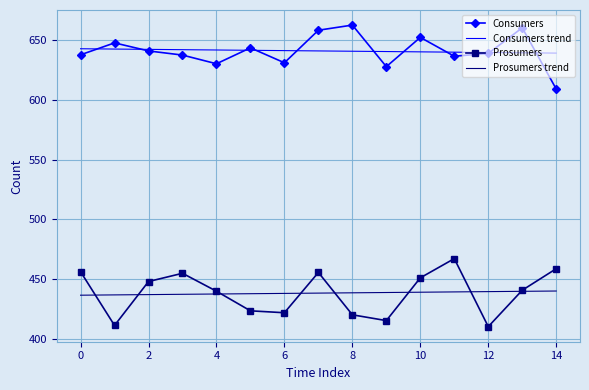

How many intersections are there between Consumers and Consumers trend?

10